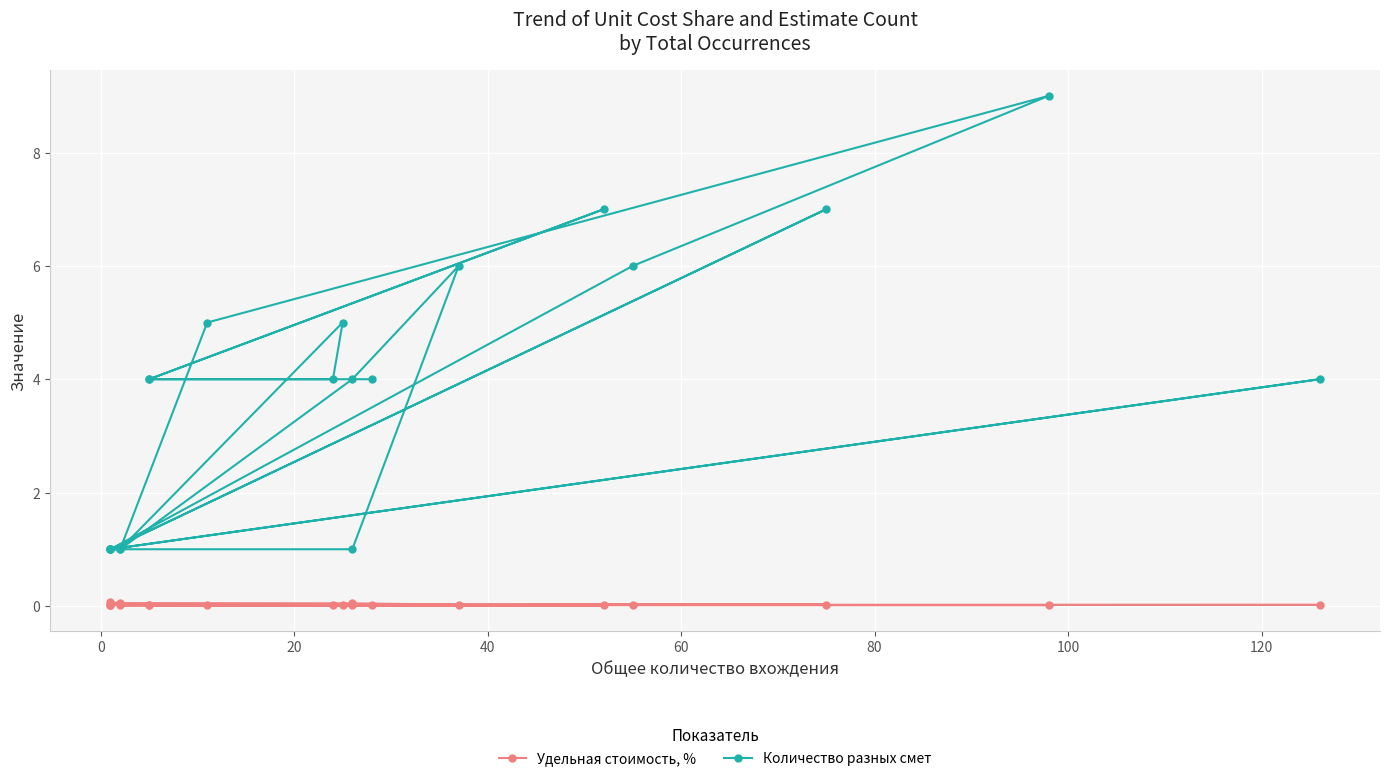

What is the difference between the maximum and minimum values in the Количество разных смет series?

8.0